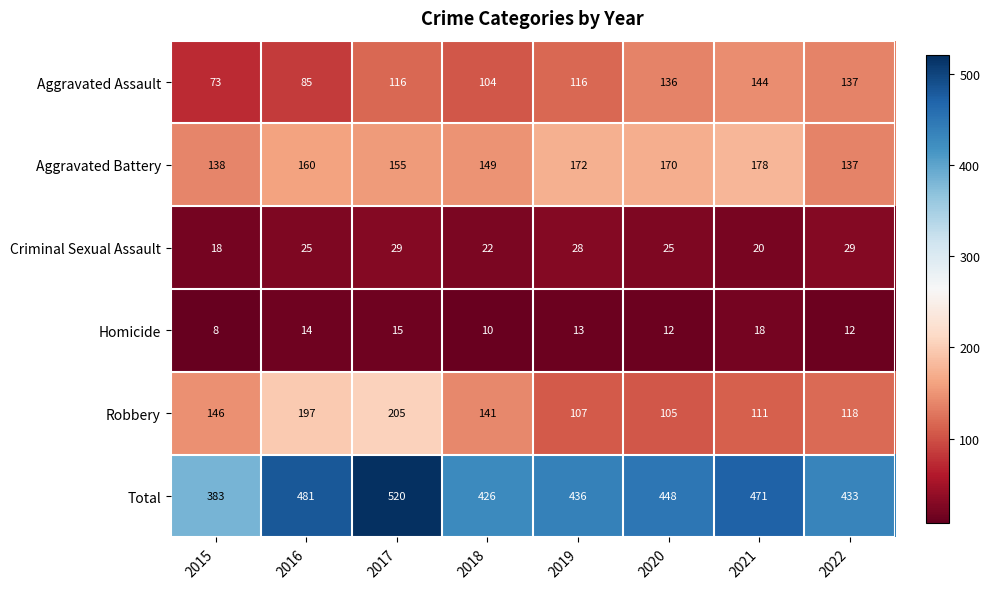

What is the minimum value shown in the chart?

8